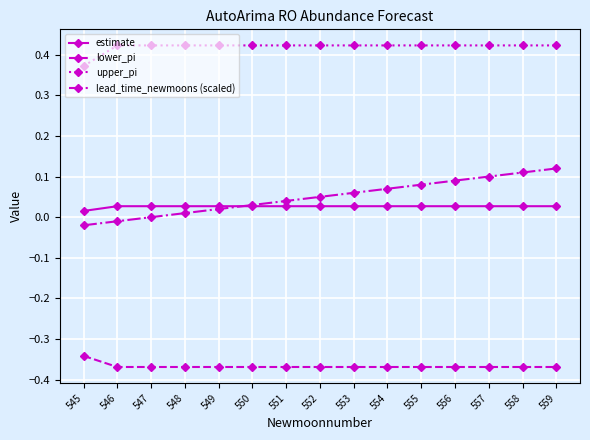

Does the chart have visible grid lines?

Yes